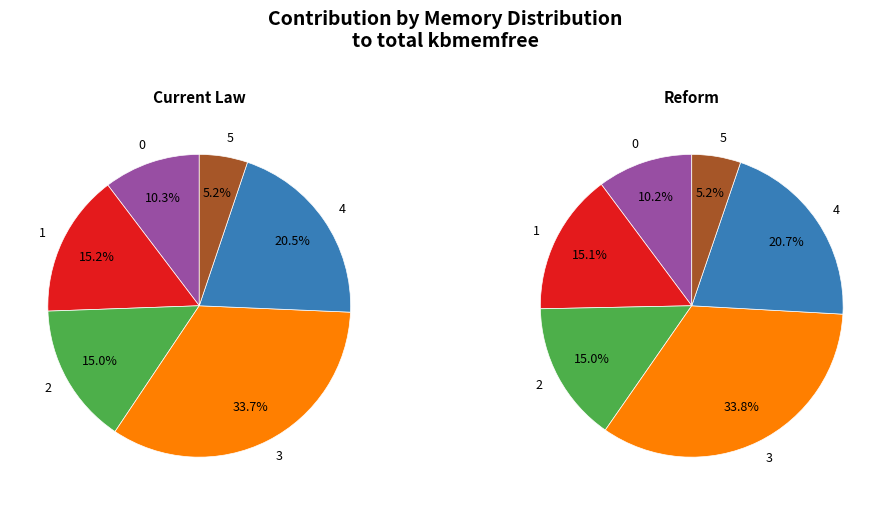

What percentage is NOT represented by 5?

94.8%